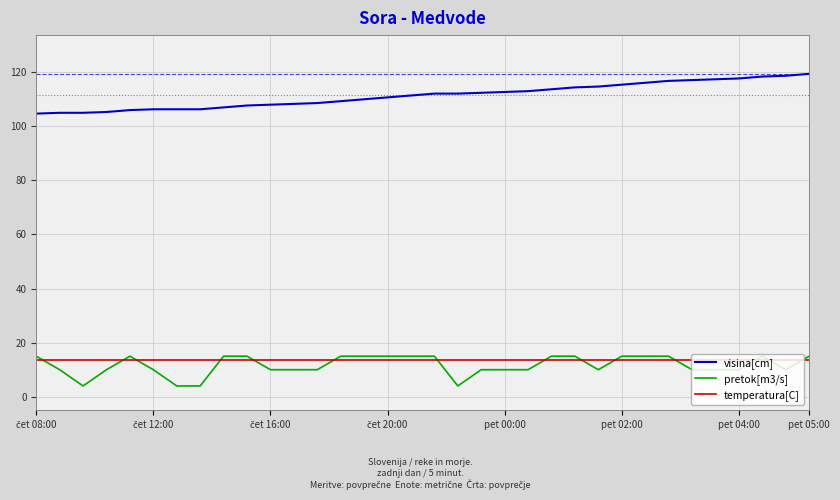

What is the difference between the maximum and minimum values in the visina[cm] series?

14.7